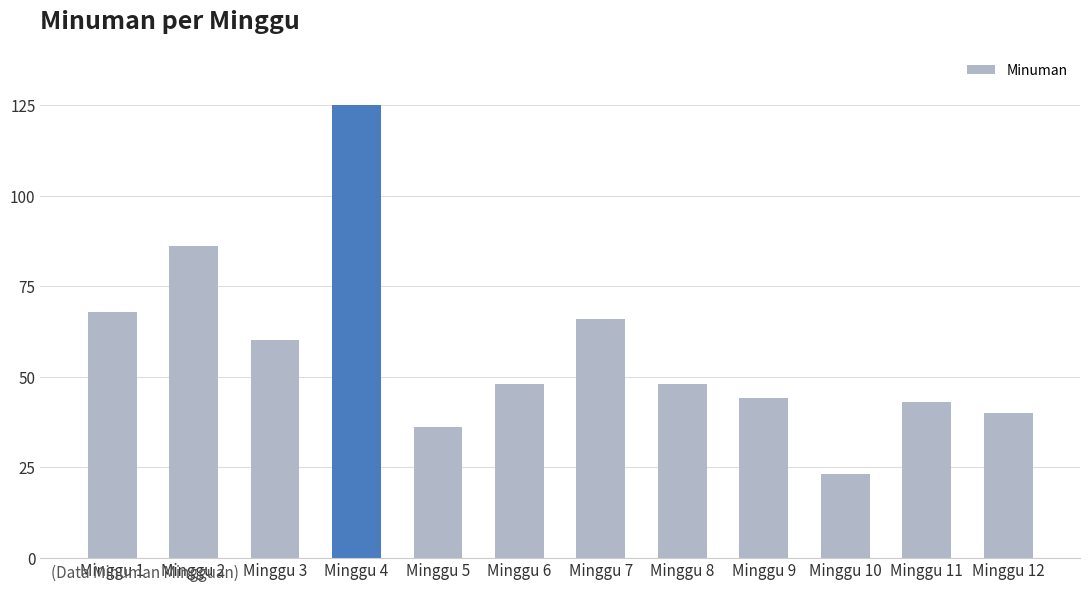

What is the greatest value displayed?

125